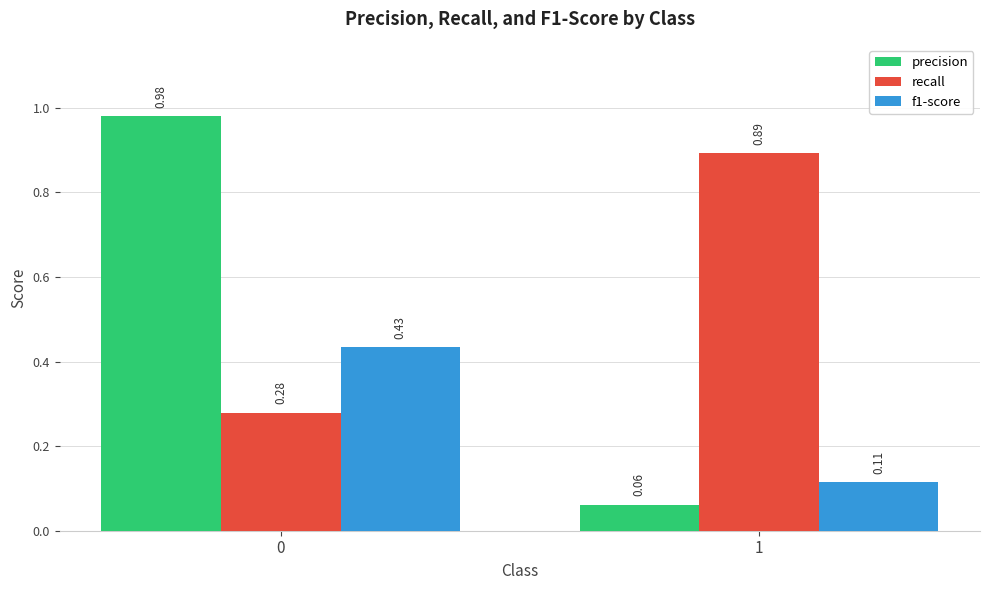

What is the total value across all series at 1?

1.1